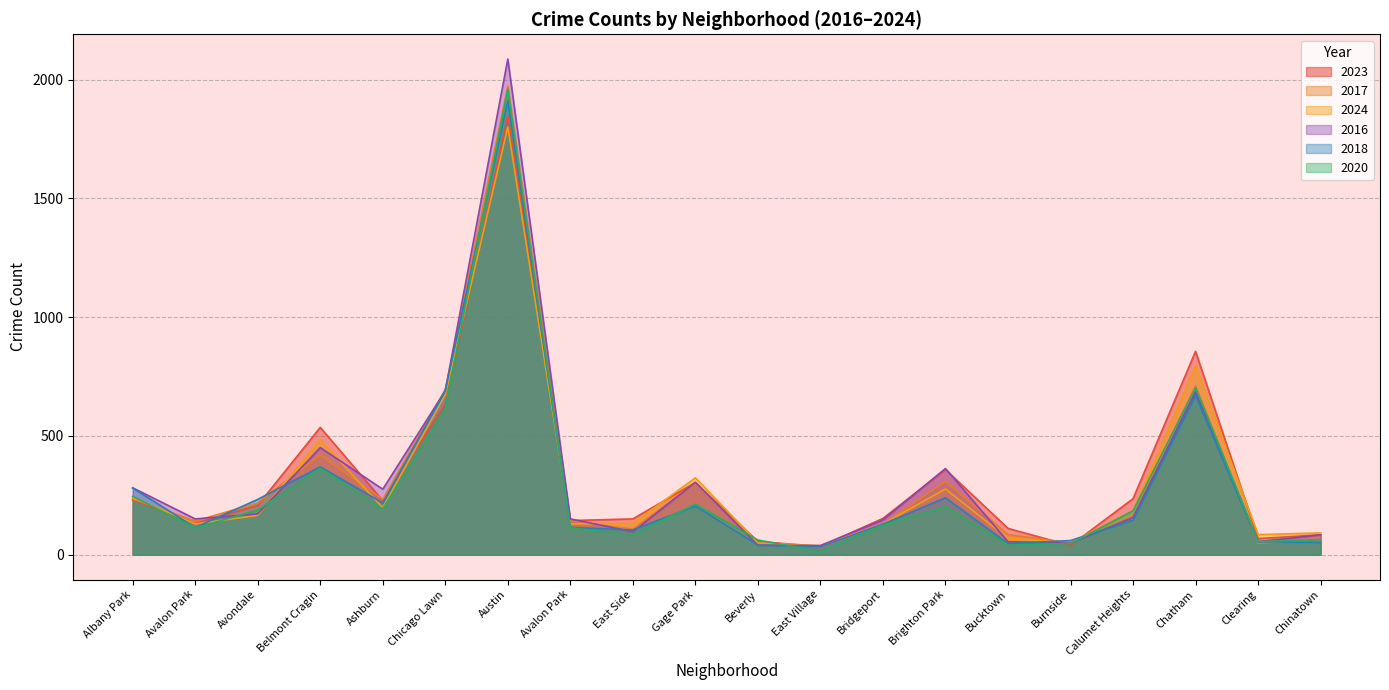

What is the value of the 2016 point at the 15th from the left?

55